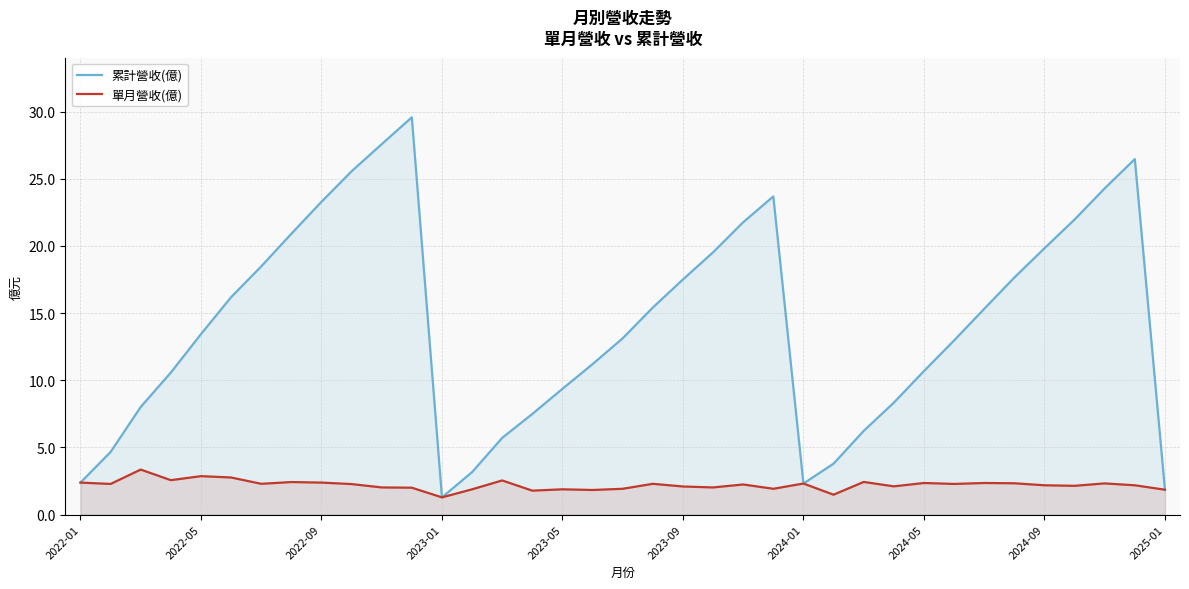

How many lines are shown in the chart?

2